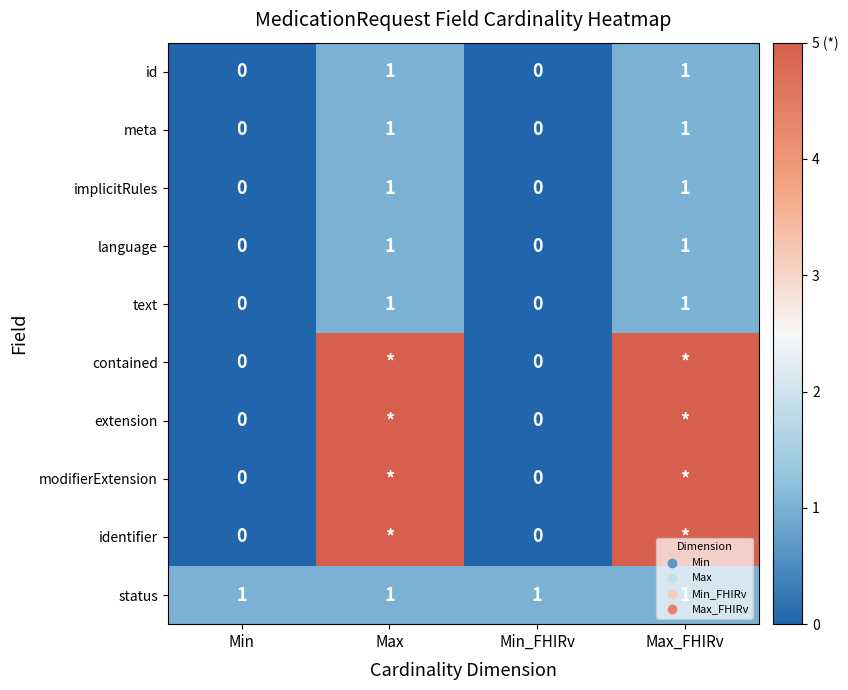

How many implicitRules values are between 0 and 1?

4